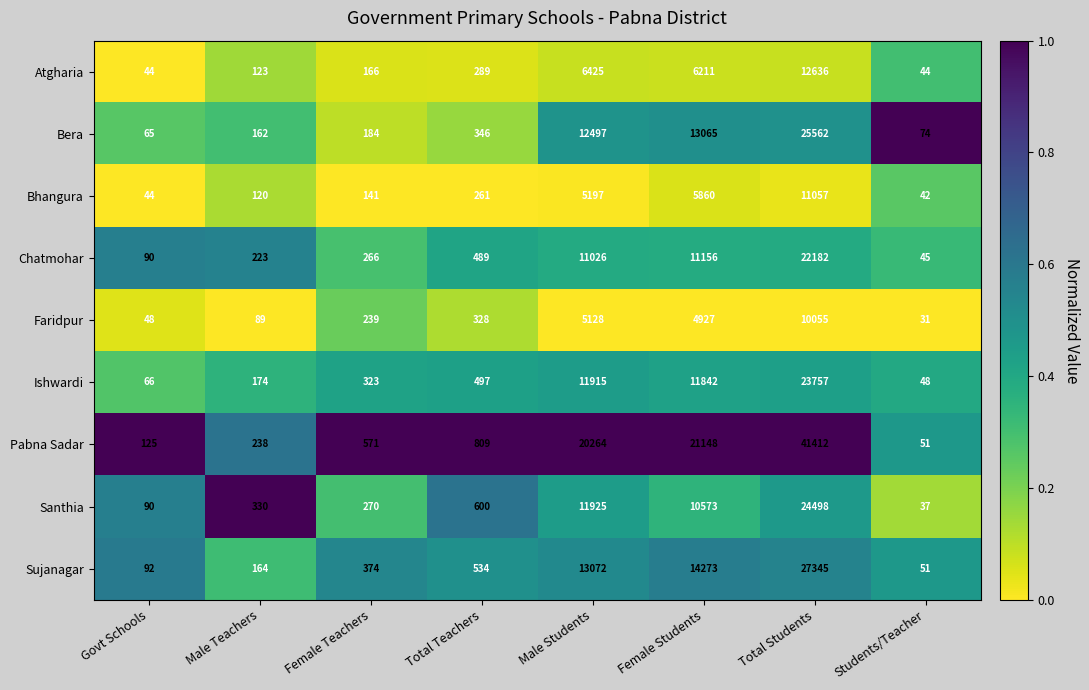

What is the sum of all Bhangura values?

22722